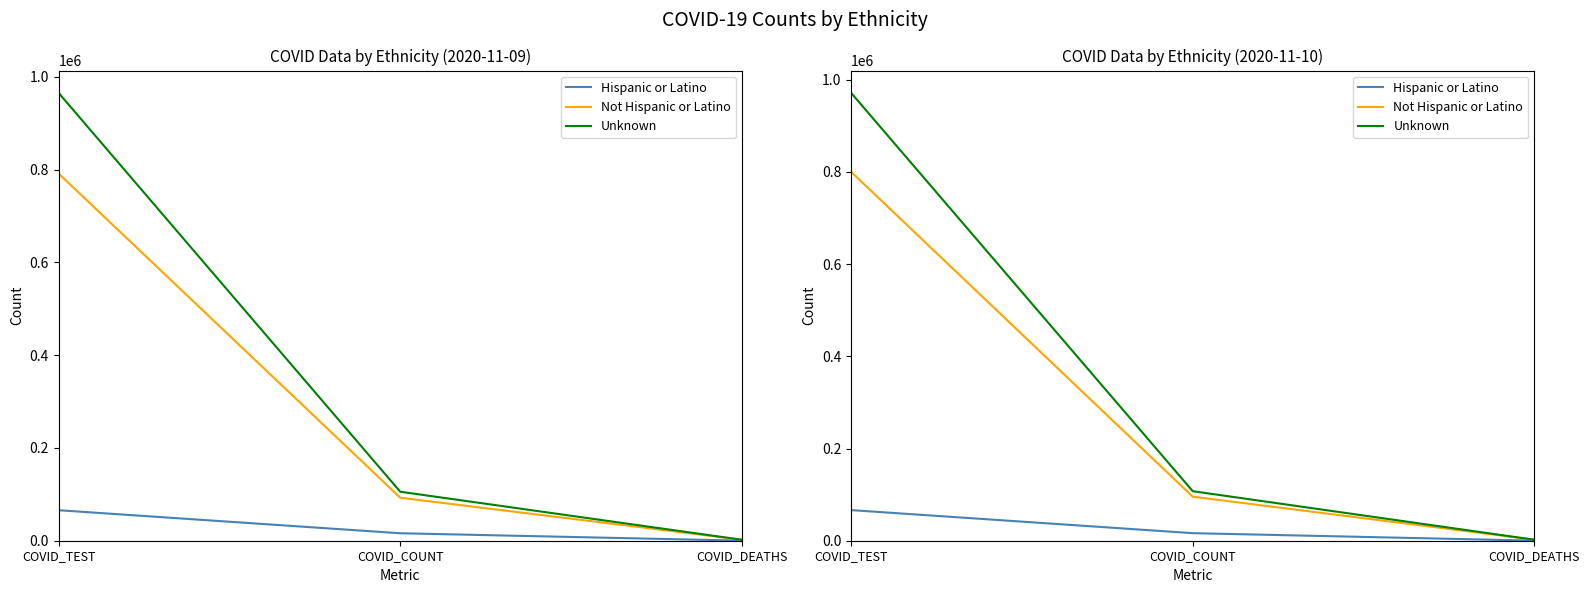

At which category is the sum across all series the highest?

COVID_TEST